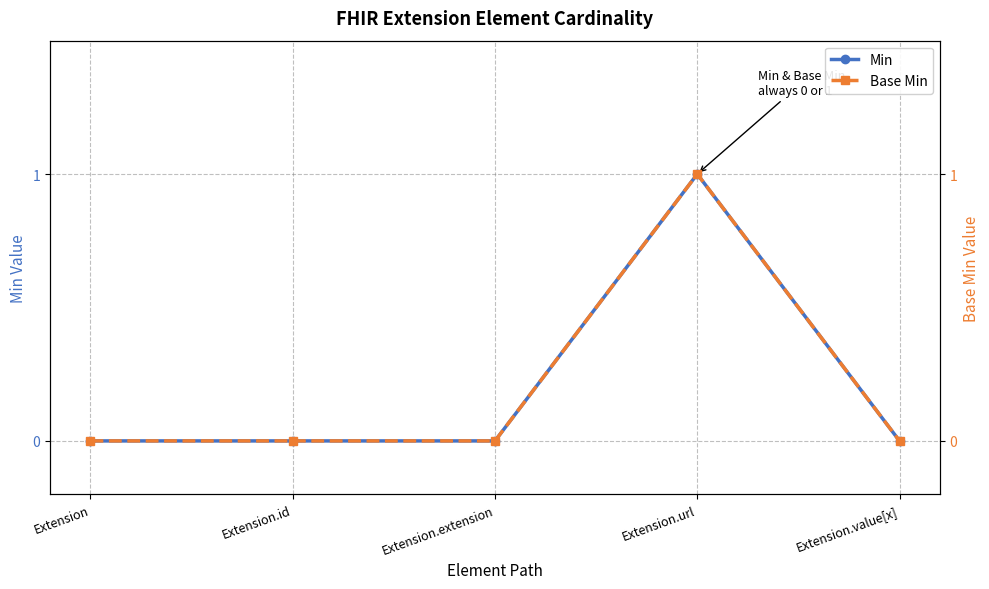

True or false: Min and Base Min intersect in this chart.

False